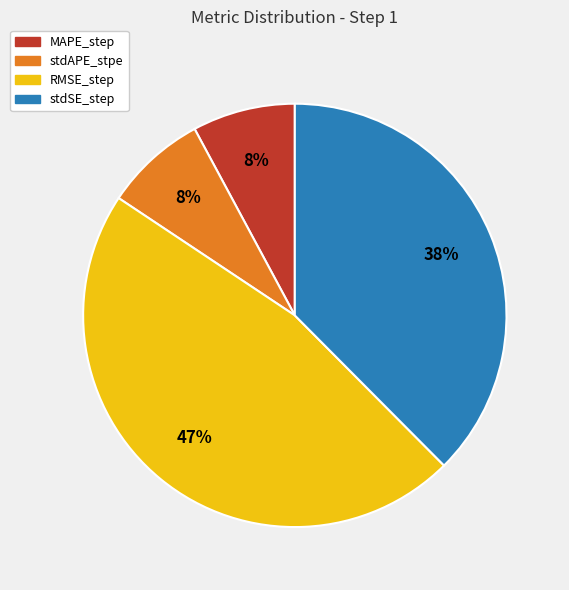

Which category has the biggest portion of the pie?

RMSE_step